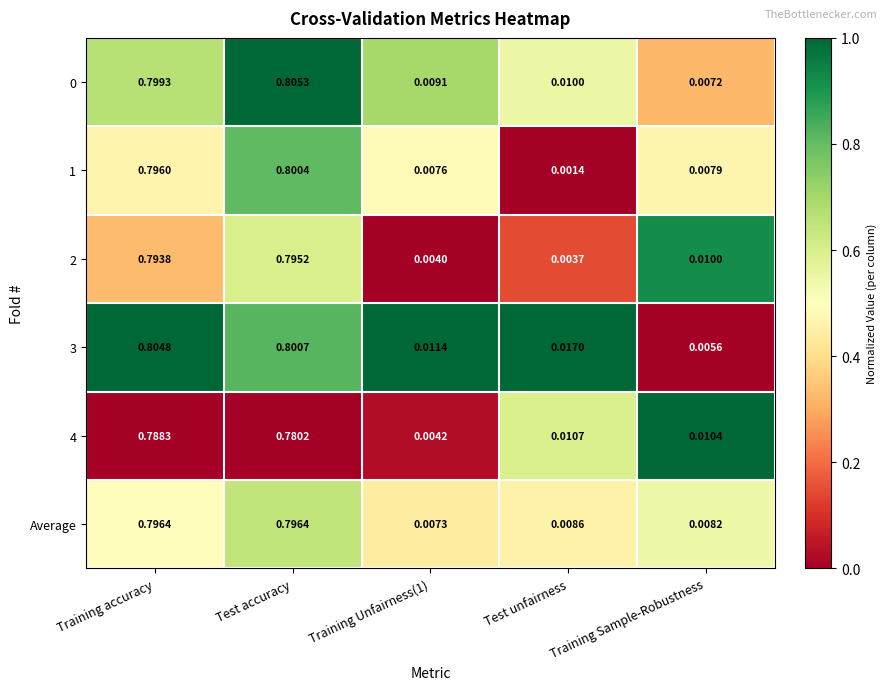

Count the number of categories in the chart.

5